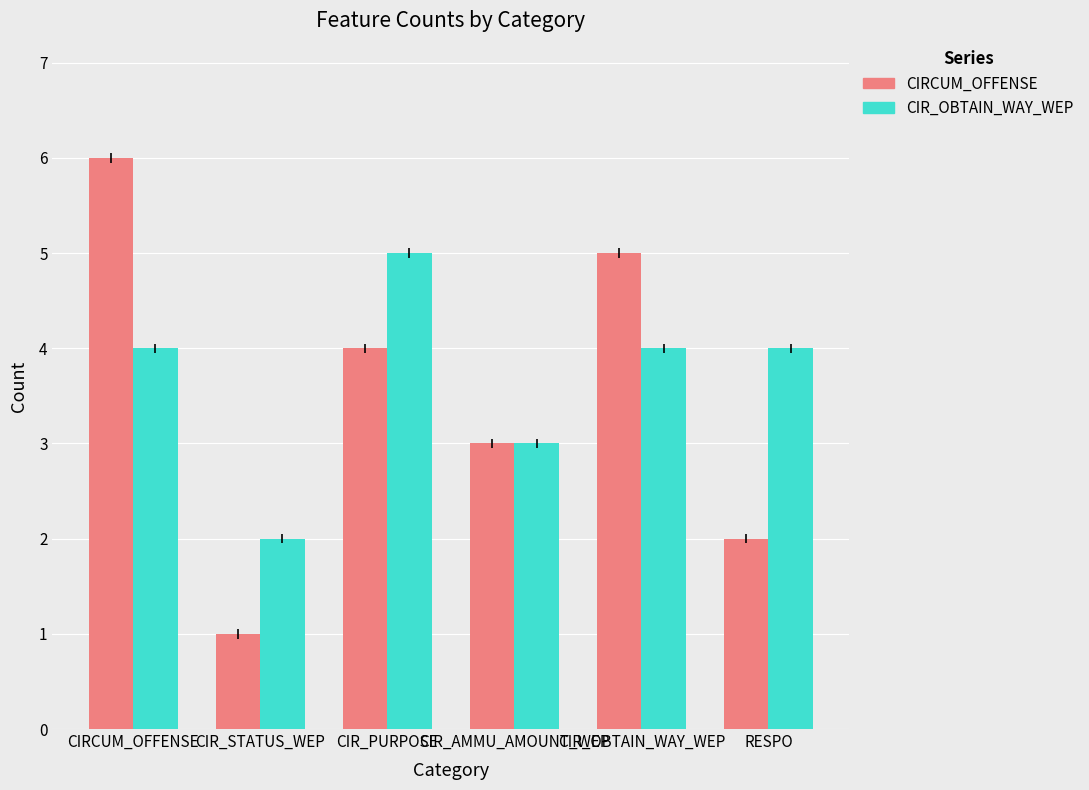

What are all the series names shown in the legend?

CIRCUM_OFFENSE, CIR_OBTAIN_WAY_WEP